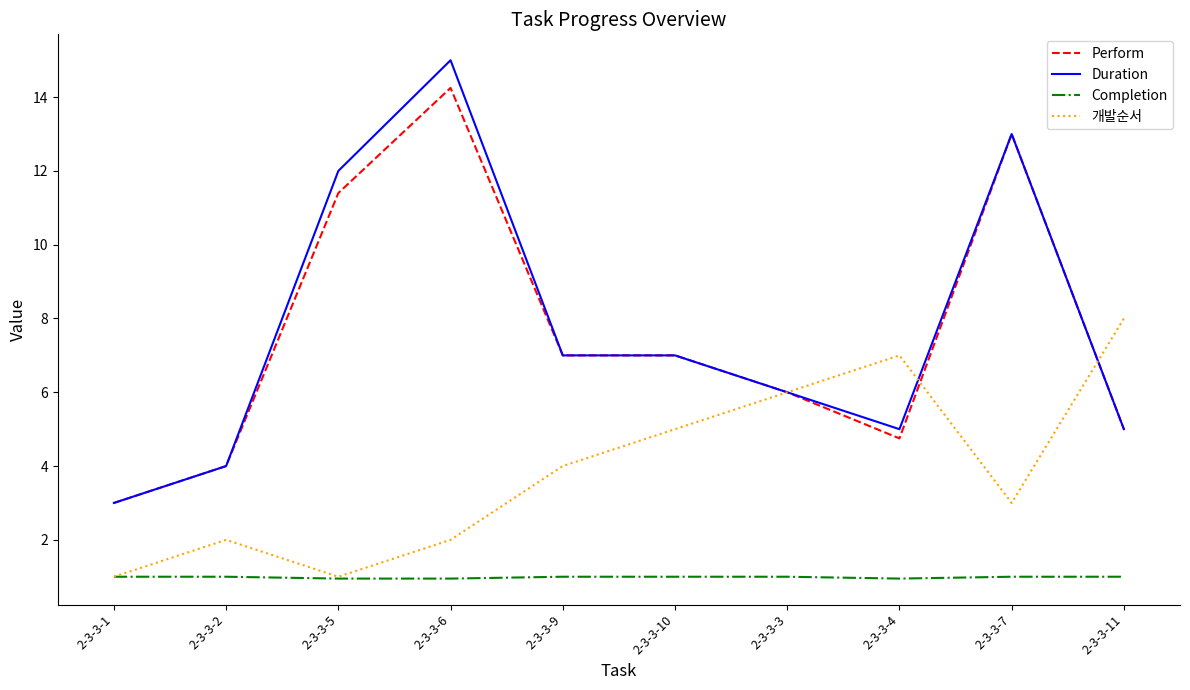

True or false: 개발순서 has more than 2 interior local peaks.

False